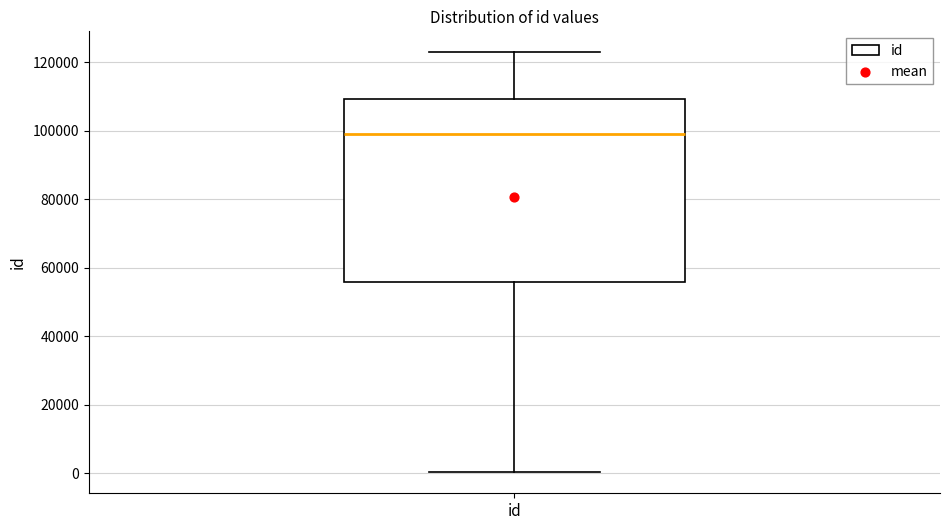

Where does the lower whisker of the box for id end on the y-axis? The values are not printed on the chart, so give them approximately, as read against the axis.

0